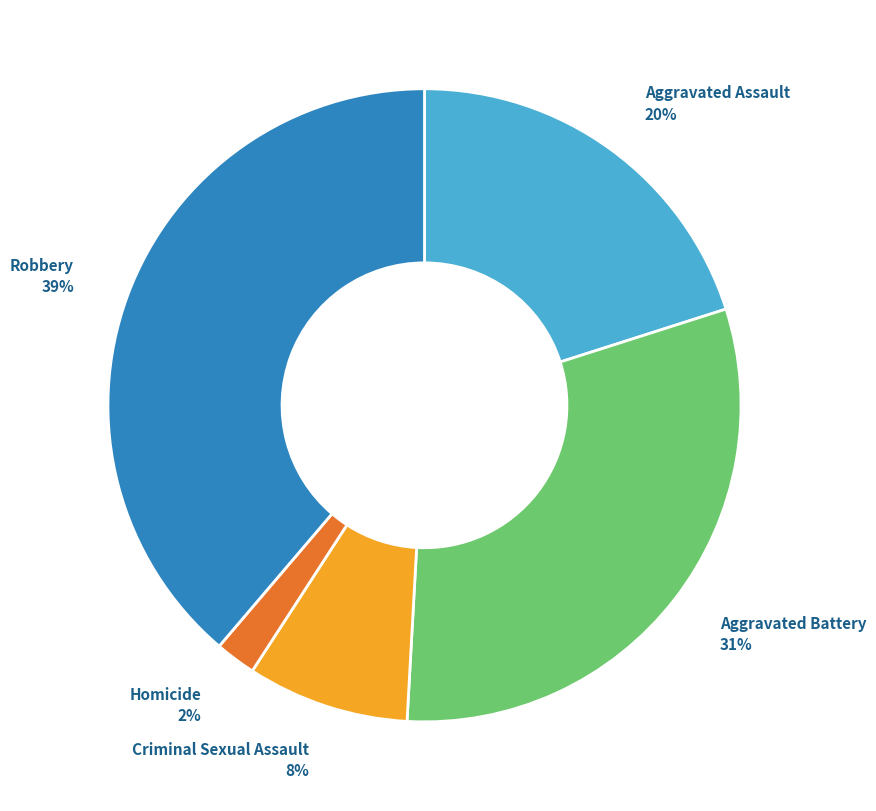

To the nearest percent, what portion does Criminal Sexual Assault represent?

8%